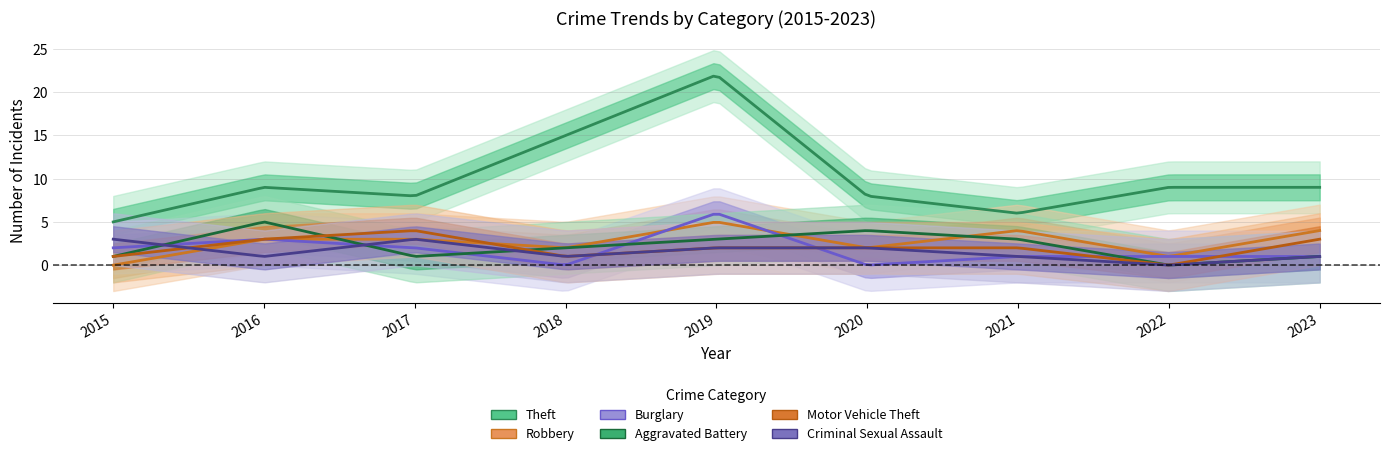

What is the difference between the Robbery values at 2016 and 2021?

1